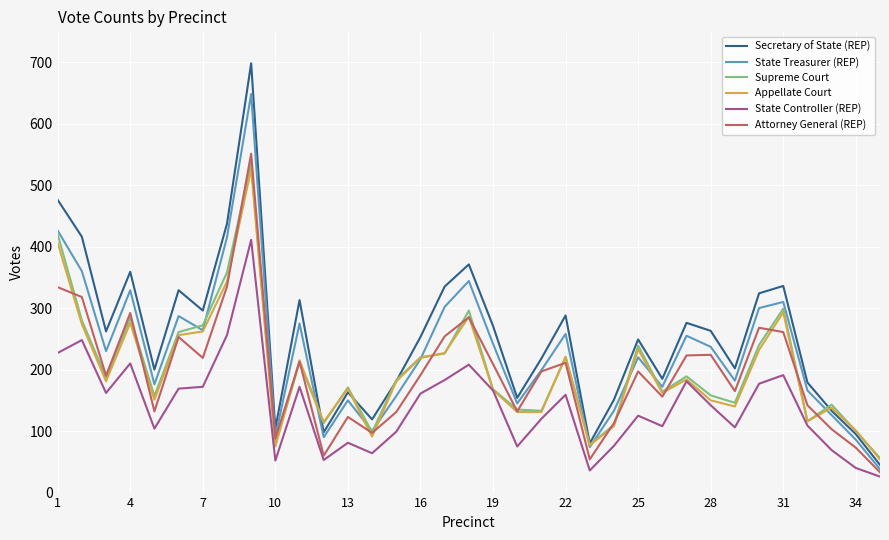

What are all the series names shown in the legend?

Secretary of State (REP), State Treasurer (REP), Supreme Court, Appellate Court, State Controller (REP), Attorney General (REP)